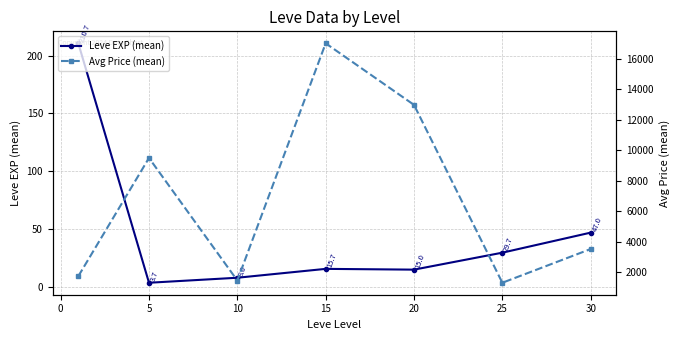

True or false: Avg Price (mean) and Leve EXP (mean) cross at least once.

False